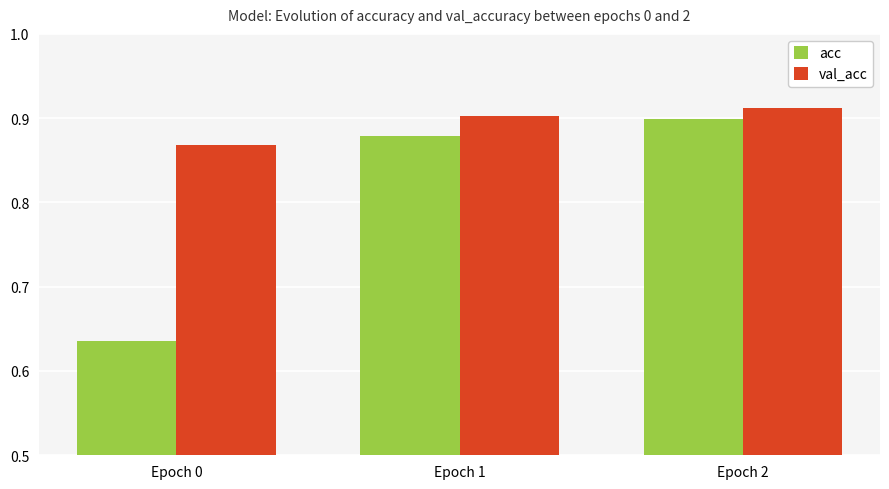

How many bars are there in each group?

2